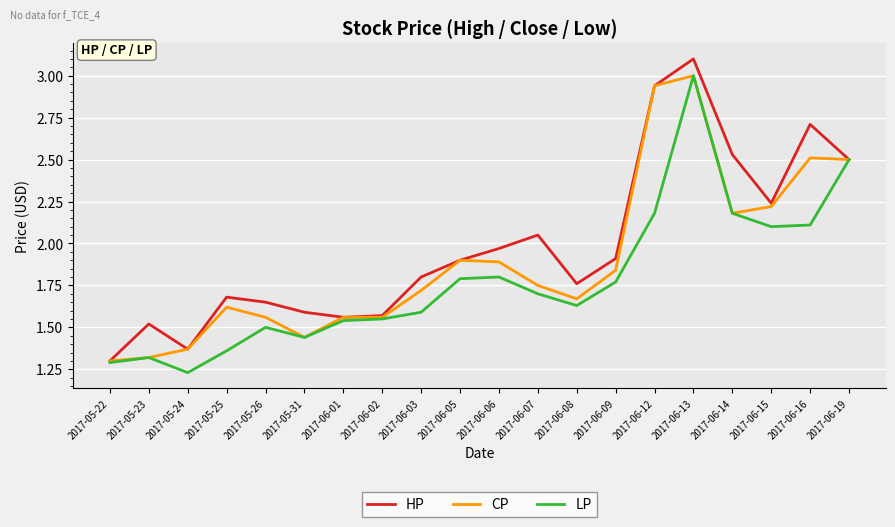

What position from the right is 2017-05-23?

19